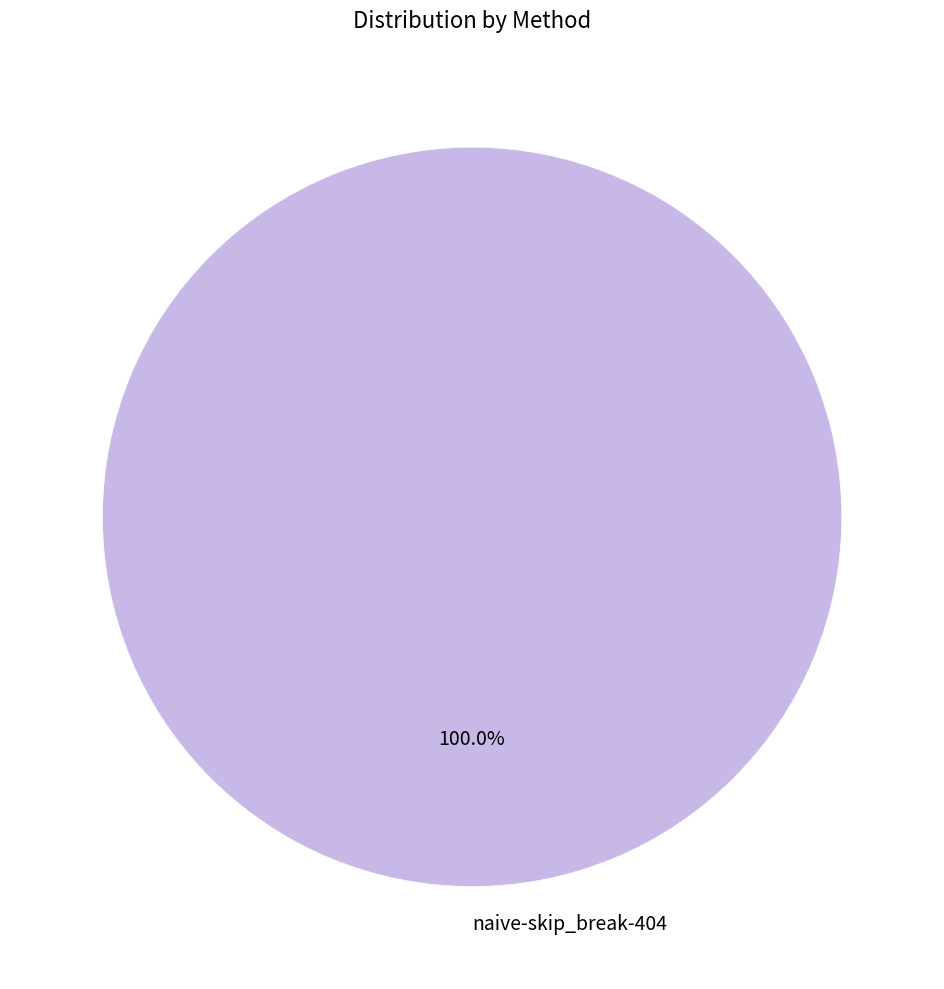

How many slices are in this pie chart?

1